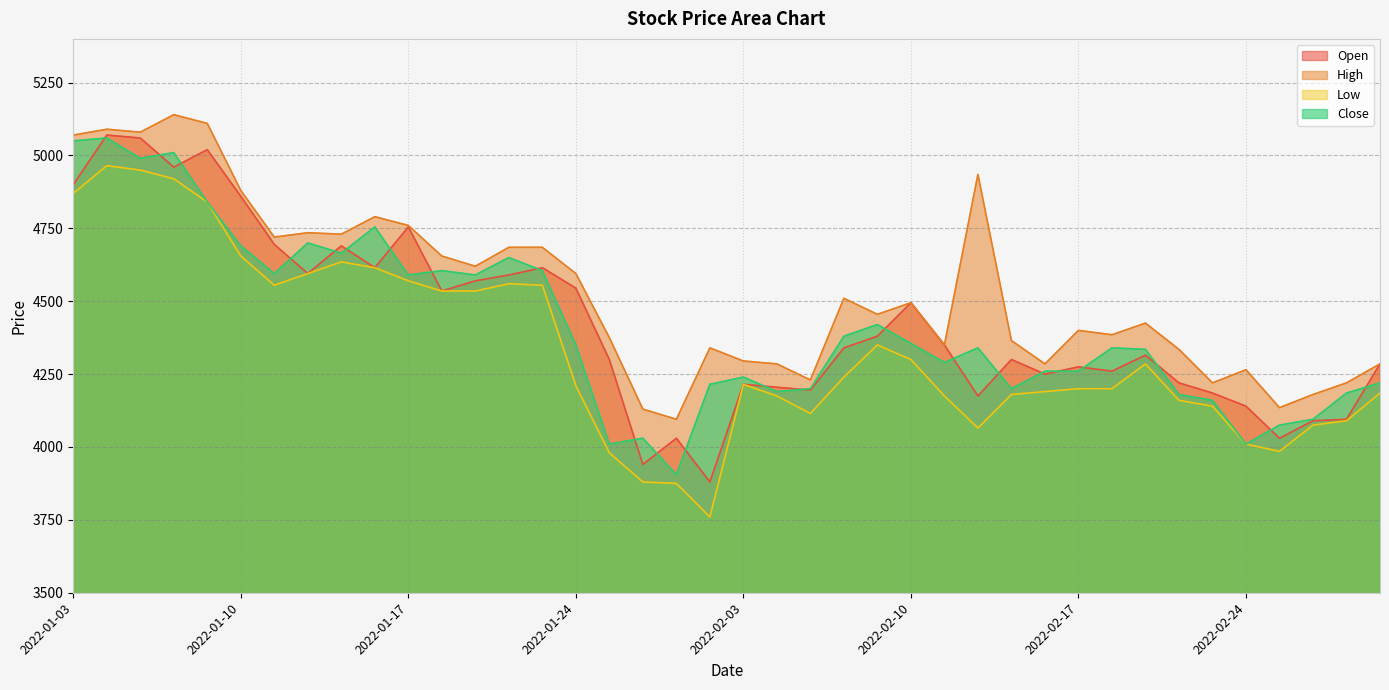

What are all the series names shown in the legend?

Open, High, Low, Close